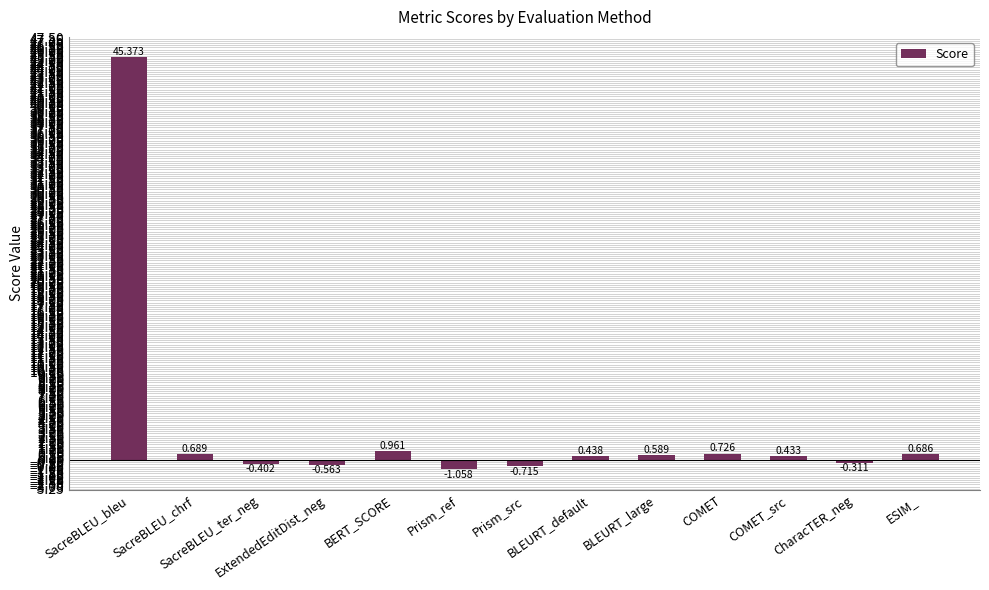

What is the difference between the values at Prism_src and BLEURT_default?

1.2